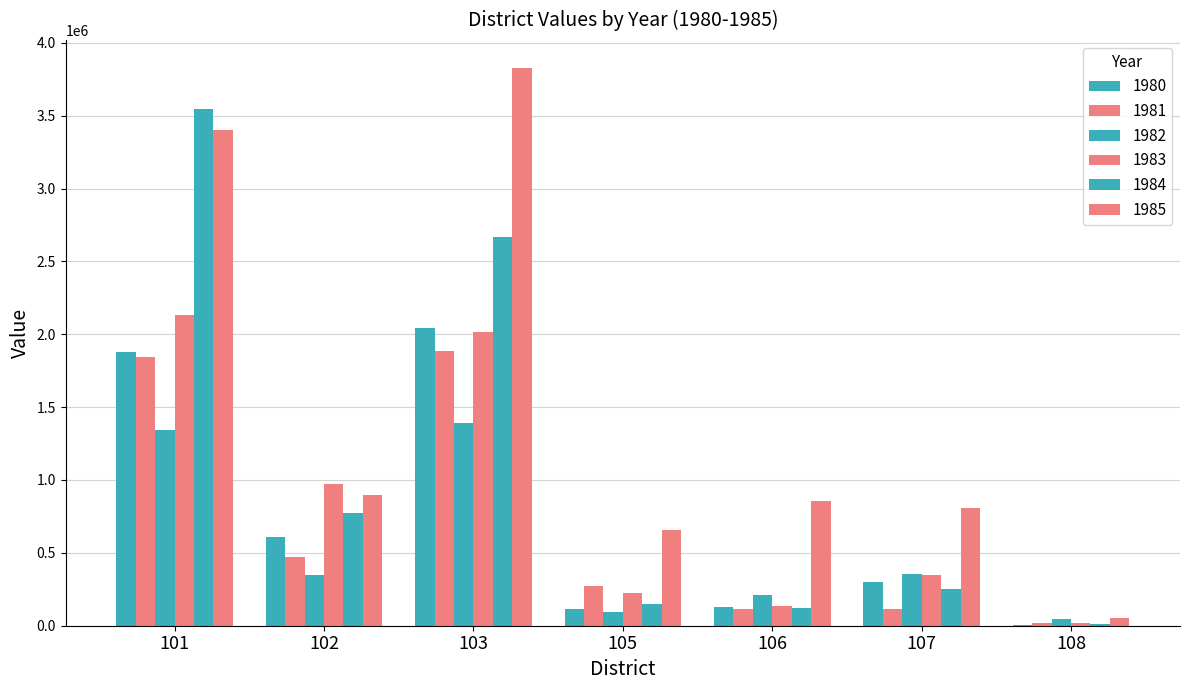

At 102, list the series in order from smallest to largest.

1982, 1981, 1980, 1984, 1985, 1983